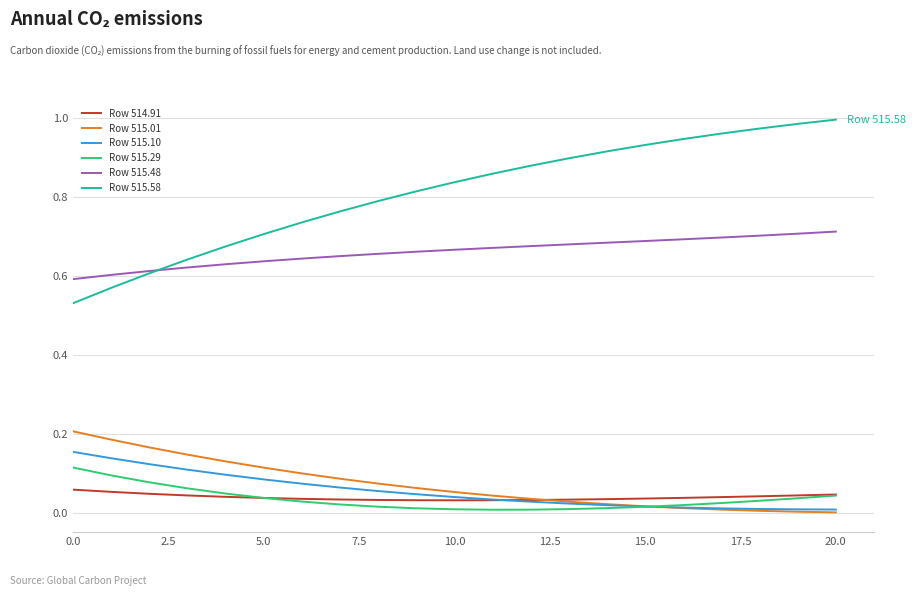

True or false: Row 514.91 and Row 515.58 intersect in this chart.

False